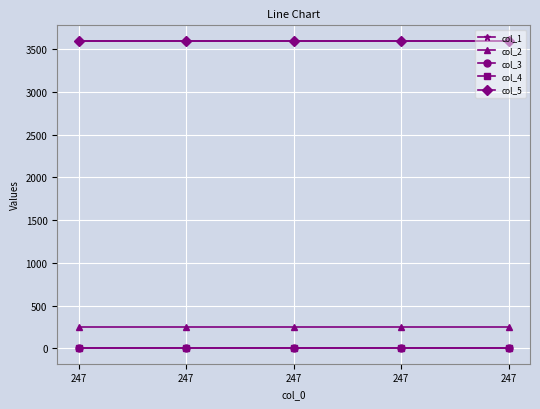

At which label does col_5 reach its minimum?

247